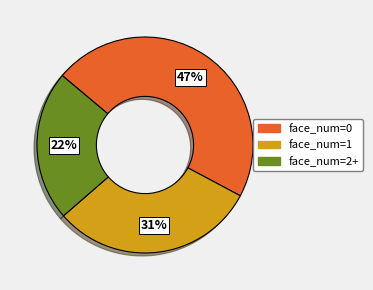

Combined, do face_num=0 and face_num=2+ account for over 50%?

Yes